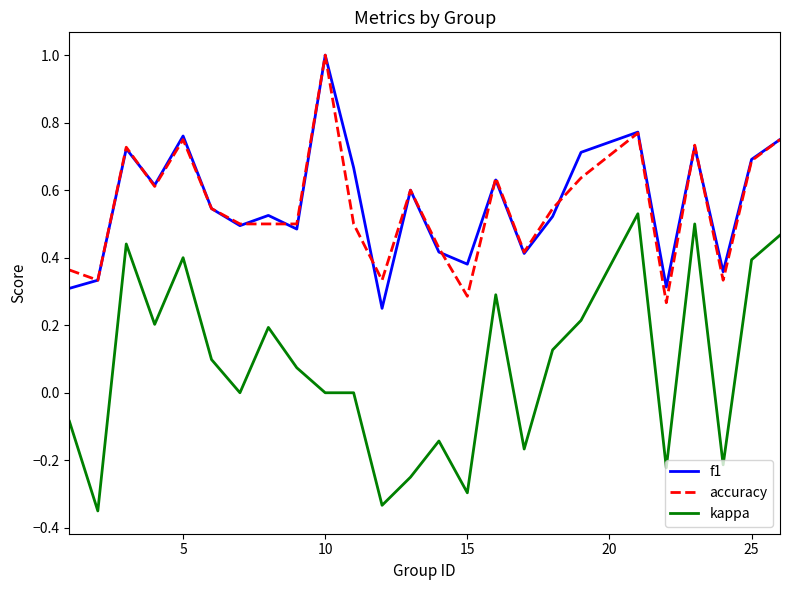

What is the maximum value for accuracy?

1.0